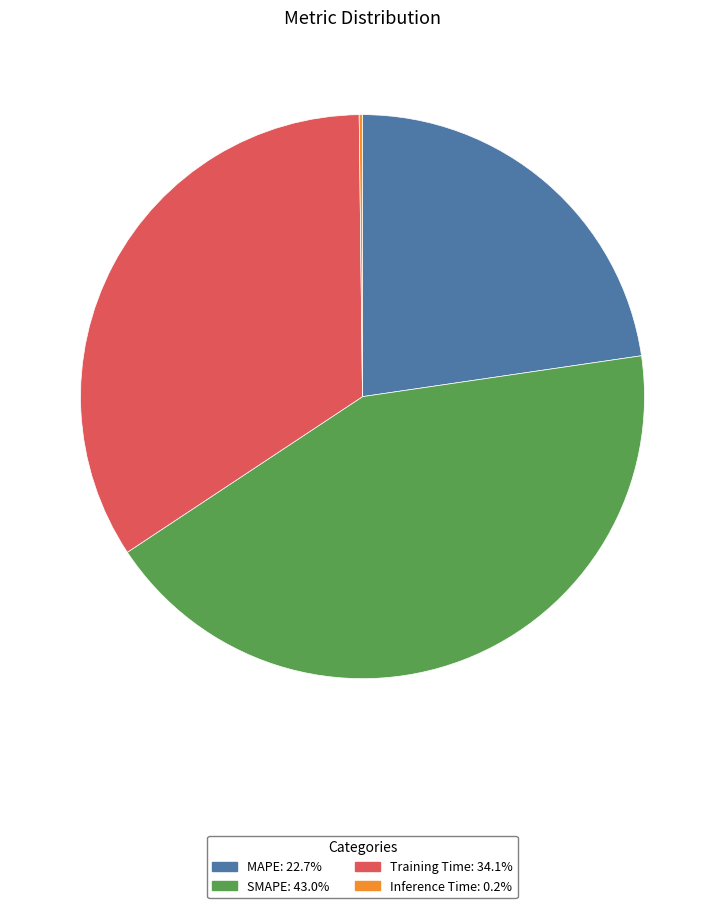

Which has a higher value, MAPE or Training Time?

Training Time